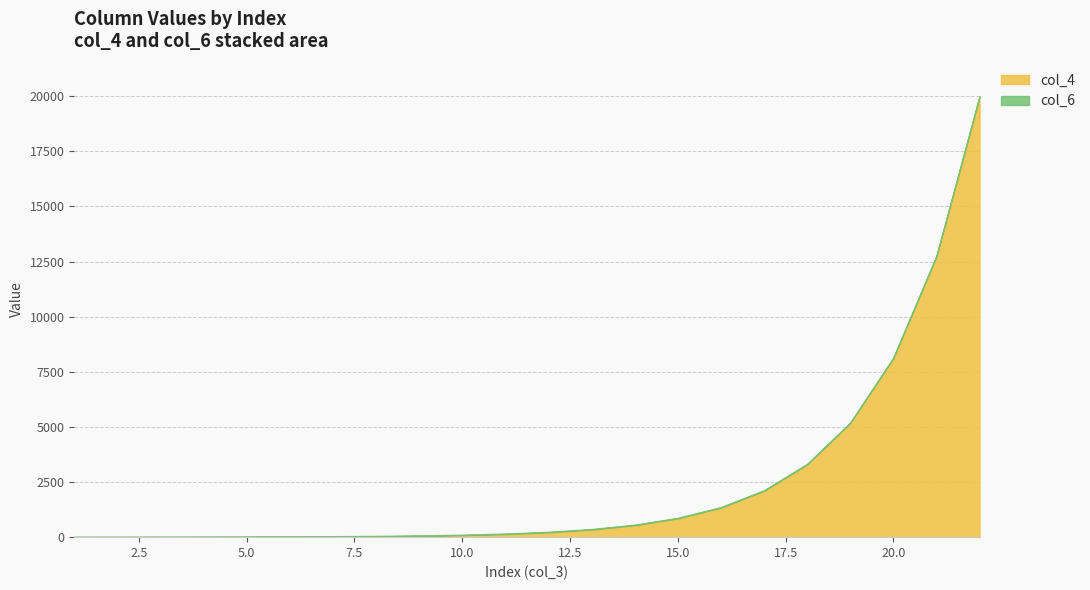

What are all the series names shown in the legend?

col_4, col_6